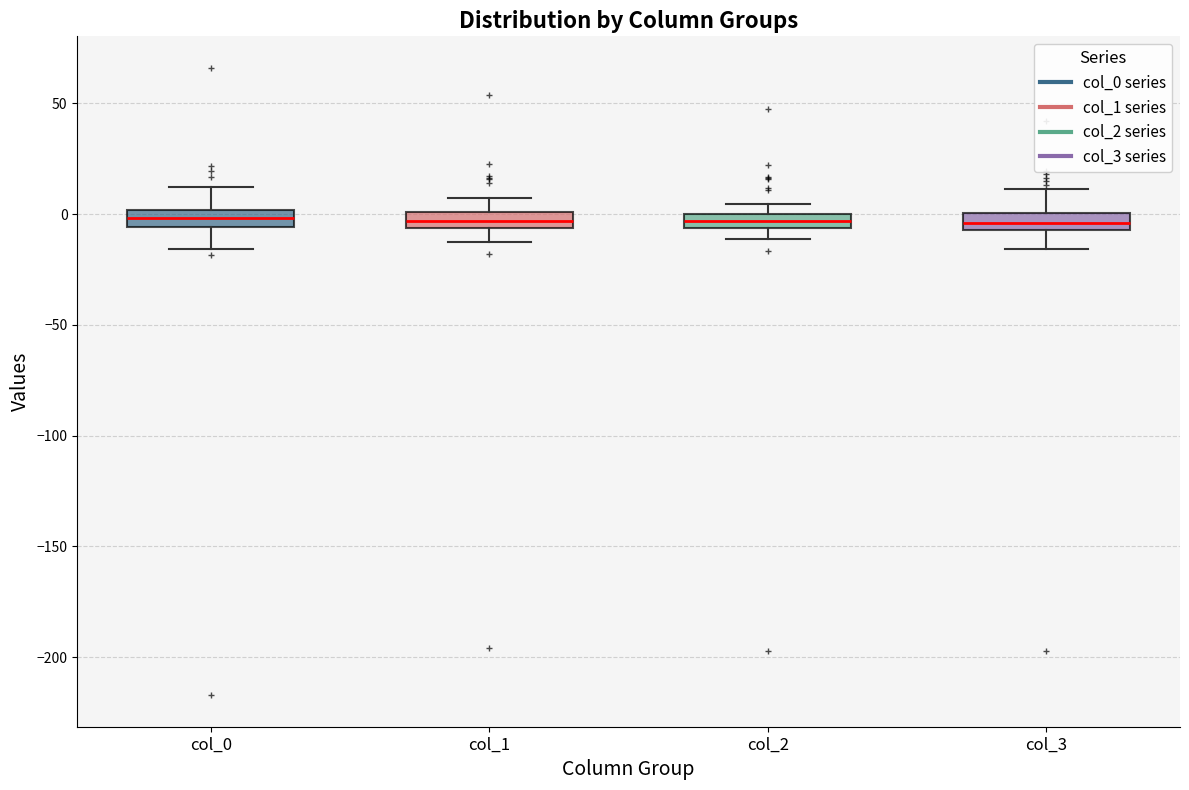

Where is the upper edge of the box for col_3 on the y-axis? The values are not printed on the chart, so give them approximately, as read against the axis.

0